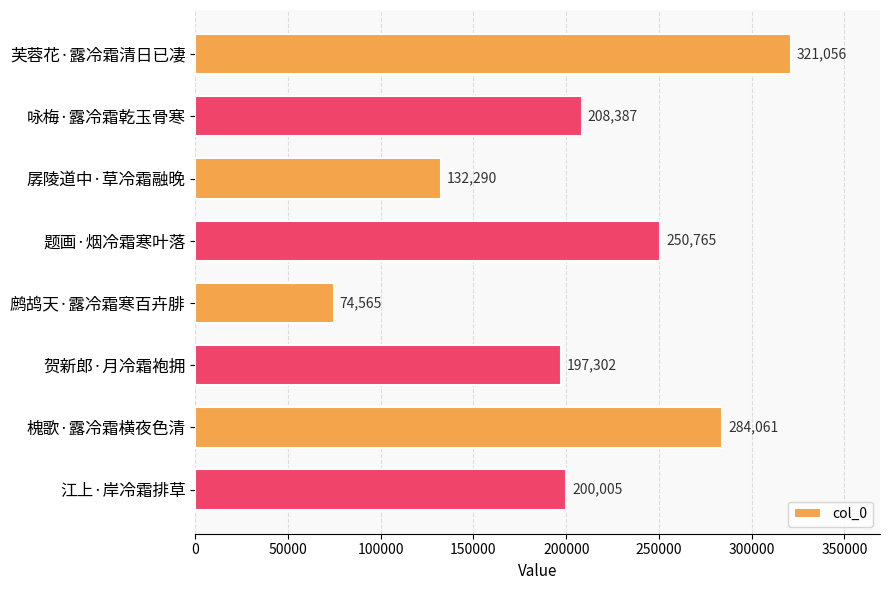

What is the value of the 4th bar from the top?

250765